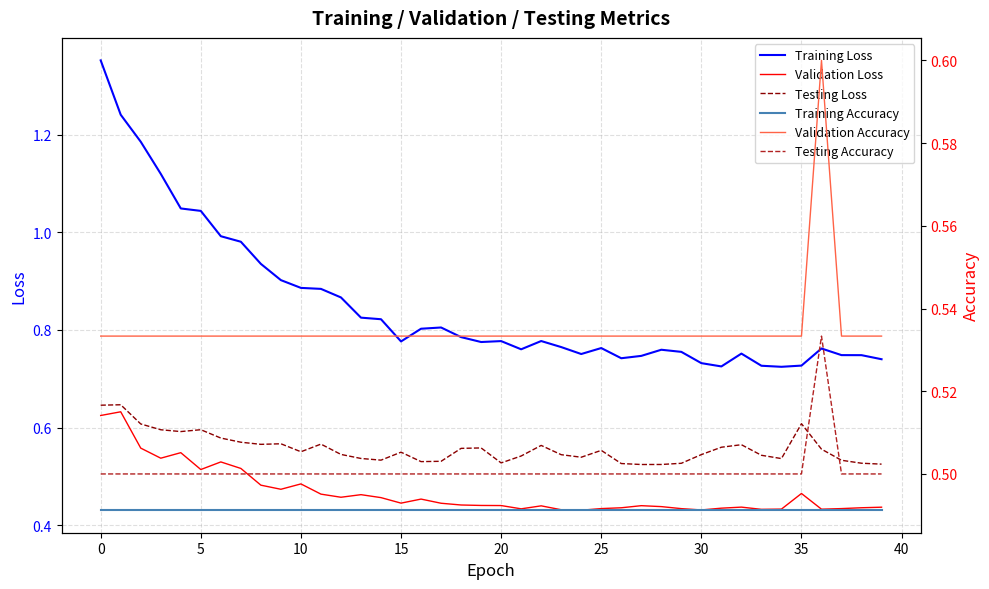

What is the value of the Validation Accuracy point at the 33rd from the left?

0.5